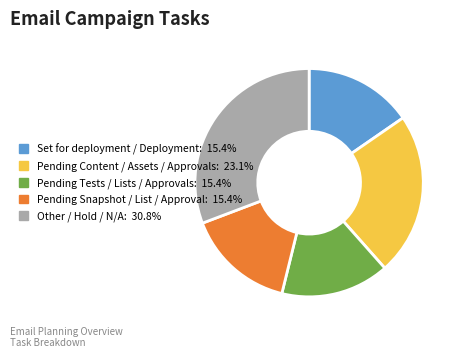

True or false: Pending Content / Assets / Approvals accounts for 23% of the total.

True